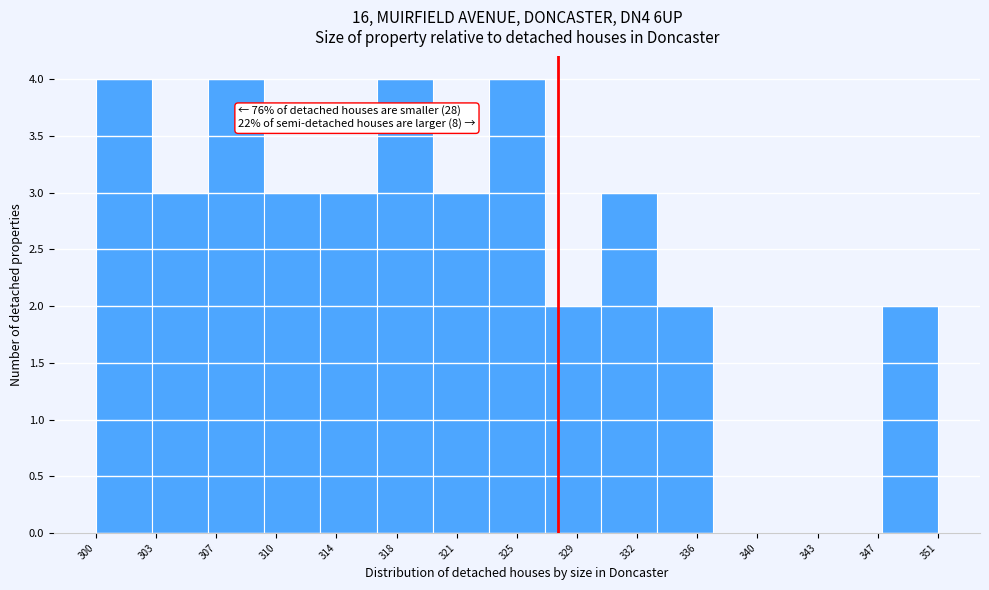

Reading left to right, list all the values displayed in this chart.

300=4	303=3	307=4	310=3	314=3	318=4	321=3	325=4	329=2	332=3	336=2	340=0	343=0	347=0	351=2